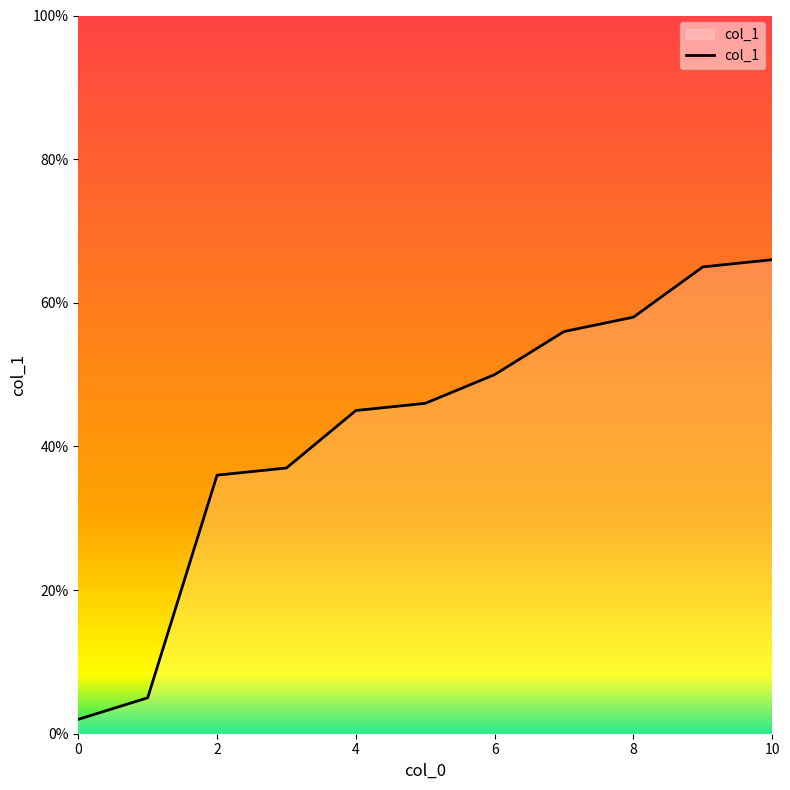

What is the difference between the maximum and minimum values?

64